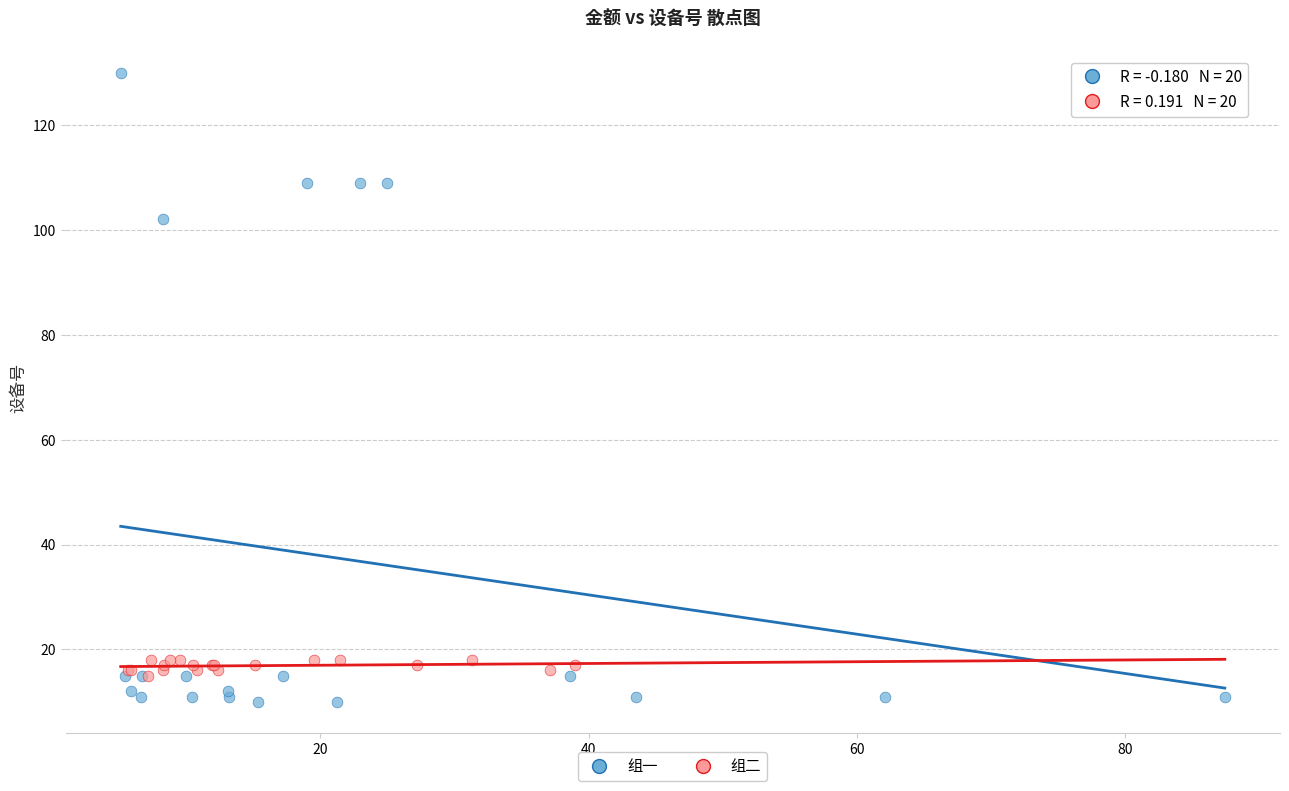

Which series reaches the maximum Y coordinate?

组一